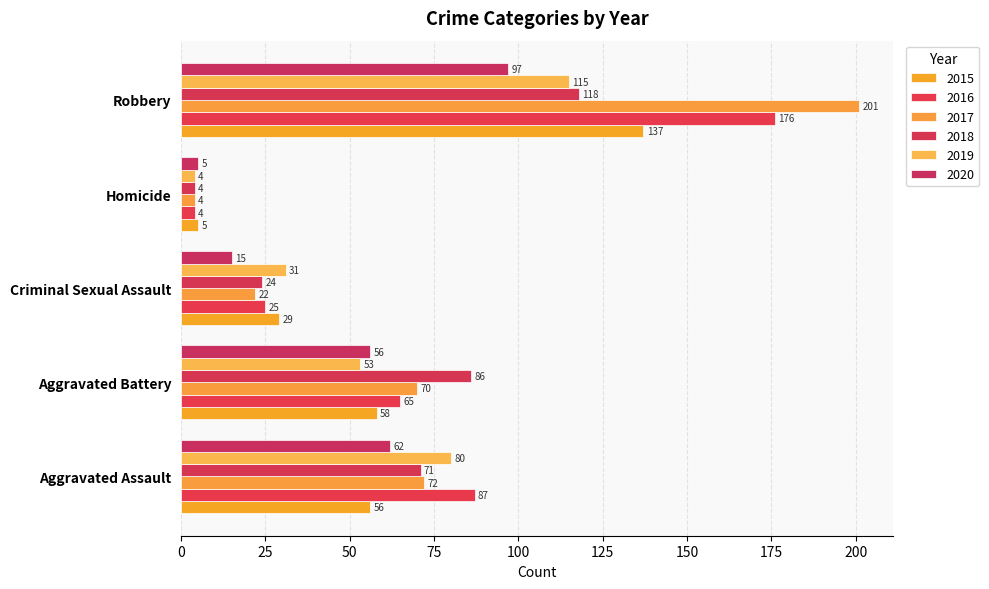

What are all the series names shown in the legend?

2015, 2016, 2017, 2018, 2019, 2020